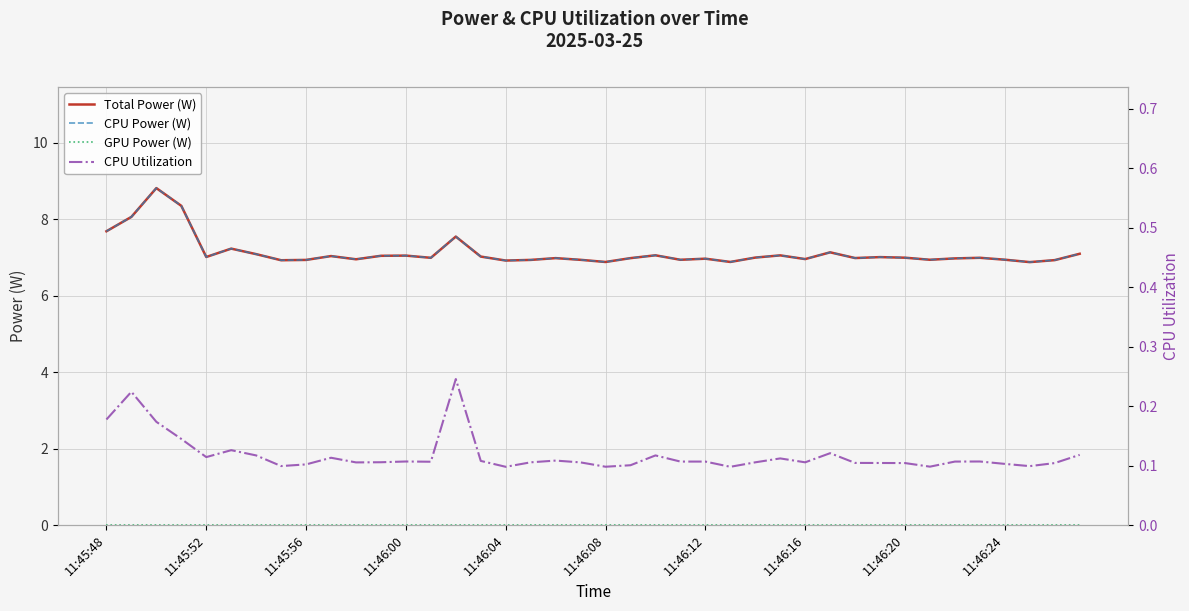

Which series changed the most between 11:46:04 and 11:46:08?

Total Power (W)